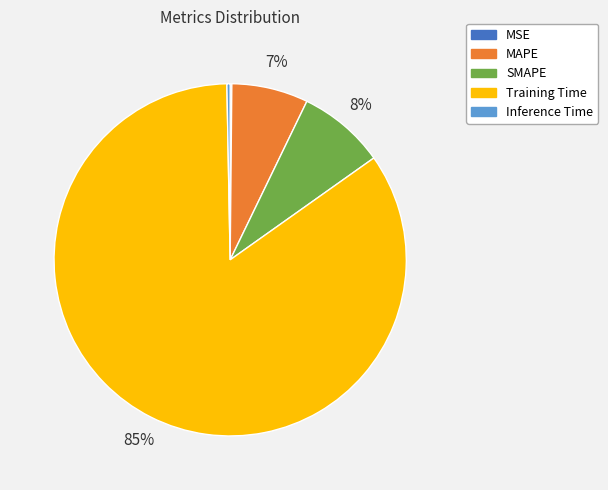

Which slice is the largest?

Training Time